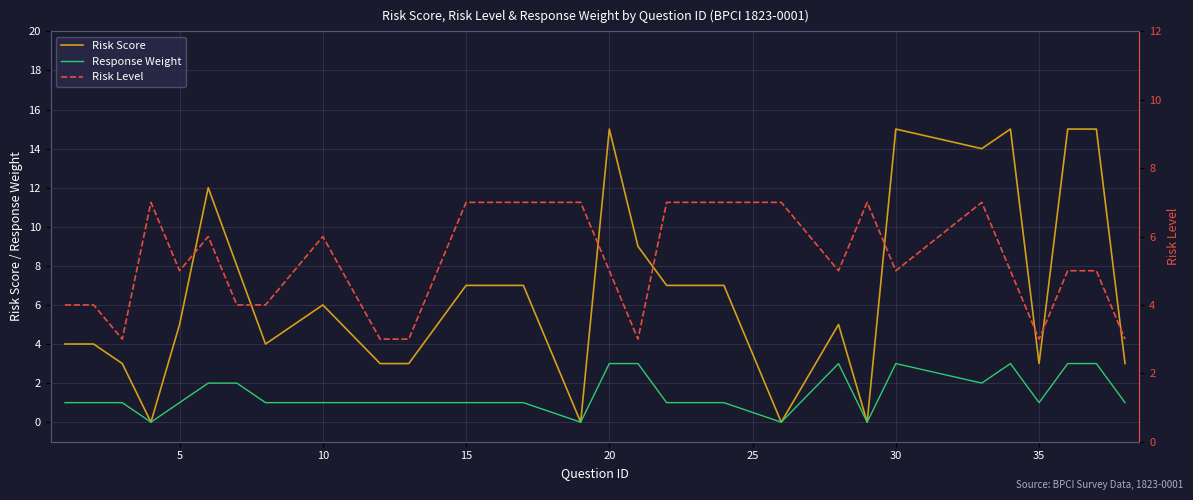

Reading left to right, list all the values displayed in this chart.

Risk Score: 4	4	3	0	5	12	8	4	6	3	3	7	7	7	0	15	9	7	7	0	5	0	15	14	15	3	15	15	3
Response Weight: 1	1	1	0	1	2	2	1	1	1	1	1	1	1	0	3	3	1	1	0	3	0	3	2	3	1	3	3	1
Risk Level: 4	4	3	7	5	6	4	4	6	3	3	7	7	7	7	5	3	7	7	7	5	7	5	7	5	3	5	5	3